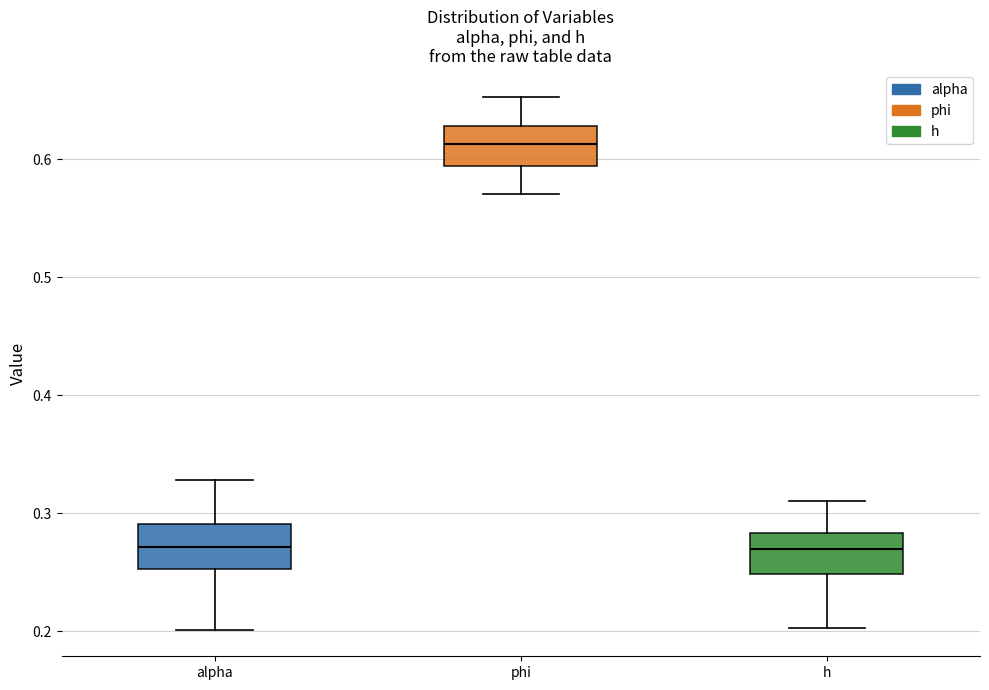

Which box has the highest median line?

phi